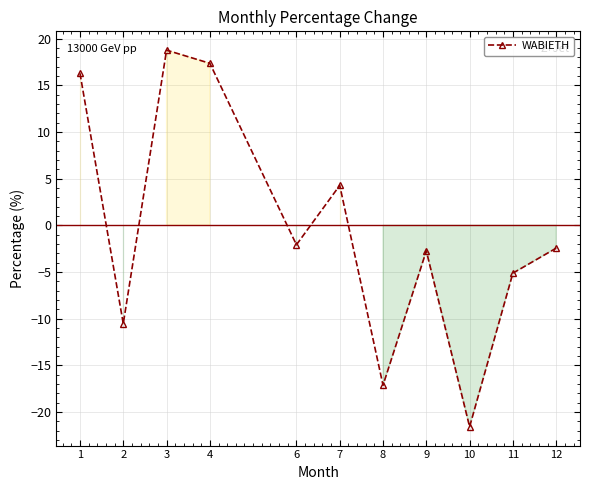

What is the value of the 6th point from the left?

4.3